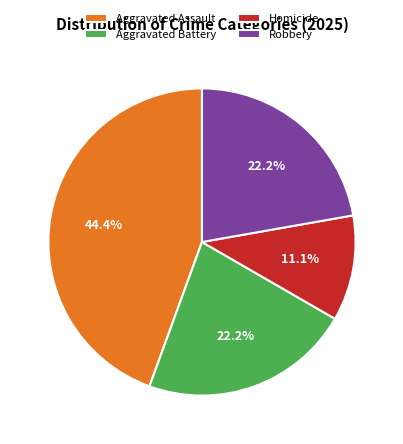

Is there a majority slice in this chart?

No